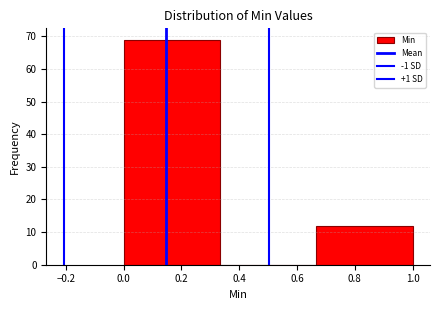

Reading left to right, list every bar in this chart as the range it spans on the x-axis followed by its height. Neither the bar edges nor the heights are printed on the chart, so give them approximately, as read against the axes.

0.00 to 0.34: 69
0.34 to 0.66: 0
0.66 to 1.00: 12